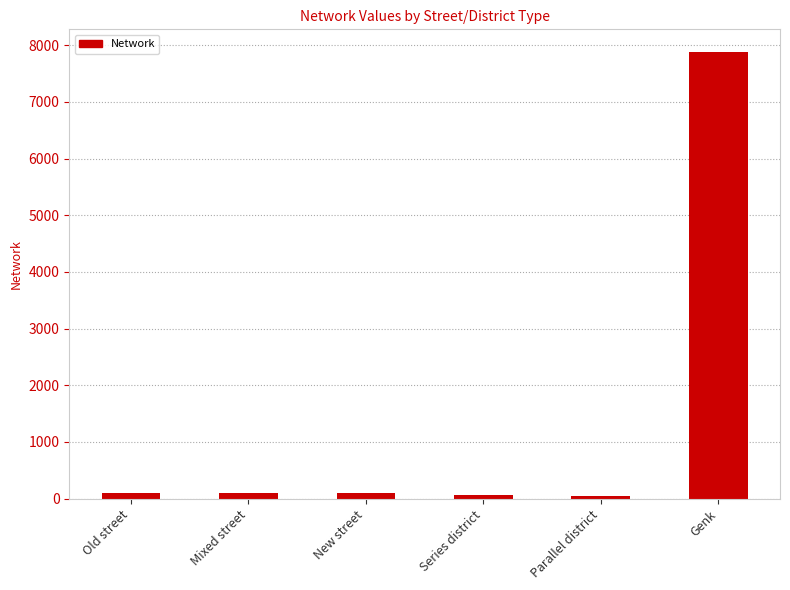

True or false: the data shows 100.5 at Old street.

True